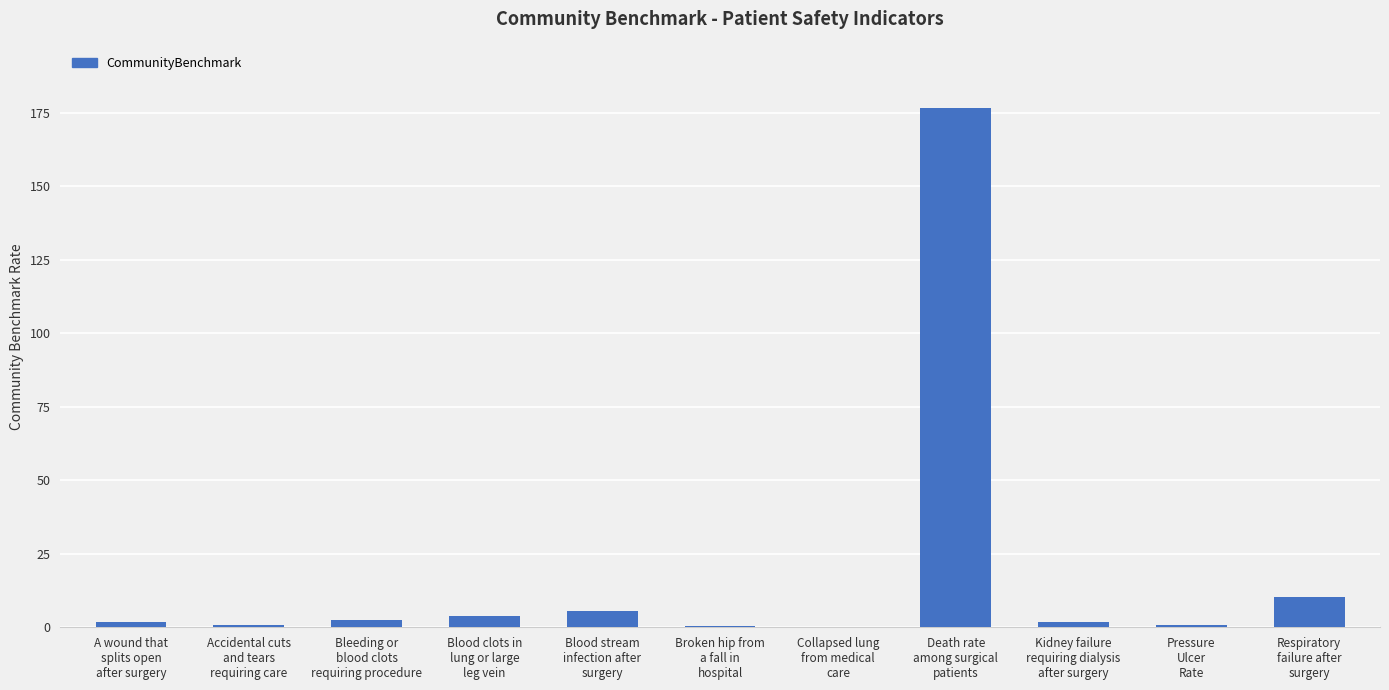

At which label is the value closest to 88?

Respiratory
failure after
surgery